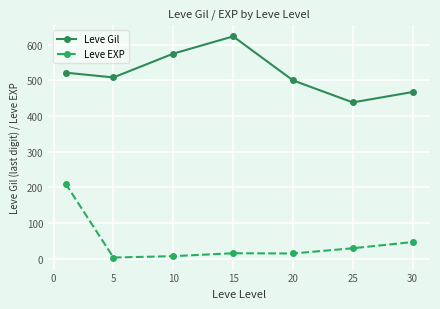

What is the sum of all Leve Gil values?

3634.2